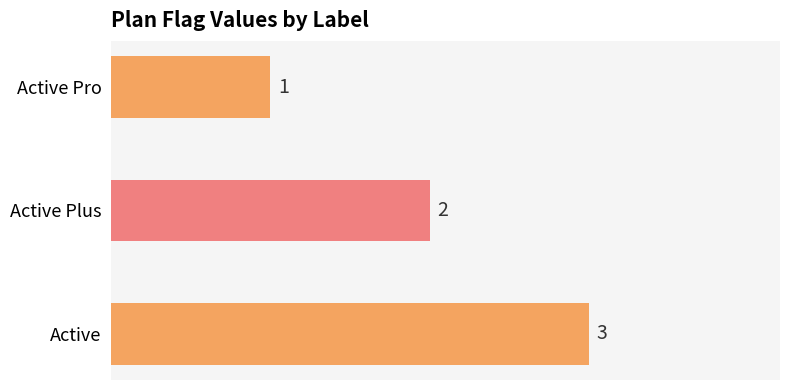

Rank the categories by value from highest to lowest.

Active, Active Plus, Active Pro